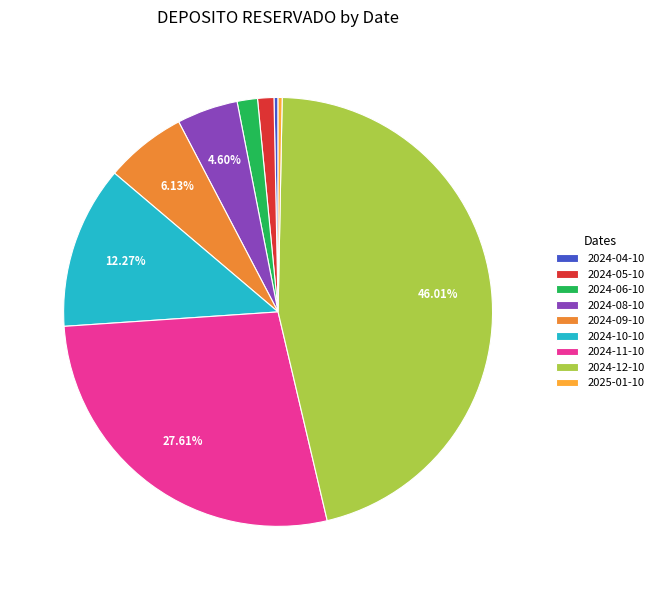

To the nearest percent, what percentage of the pie is 2024-11-10?

28%